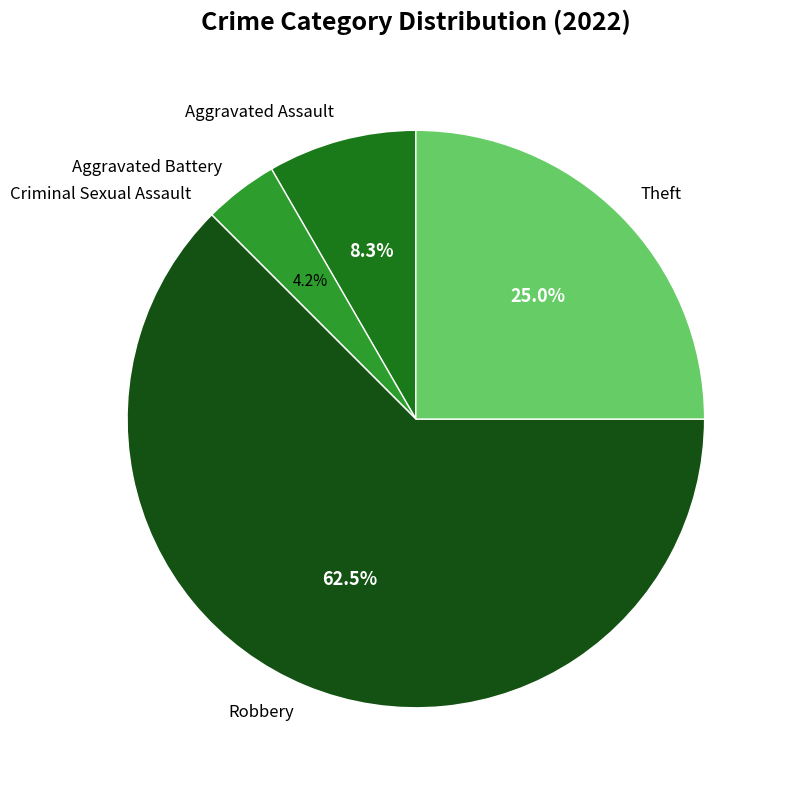

Which has a higher value, Robbery or Aggravated Assault?

Robbery